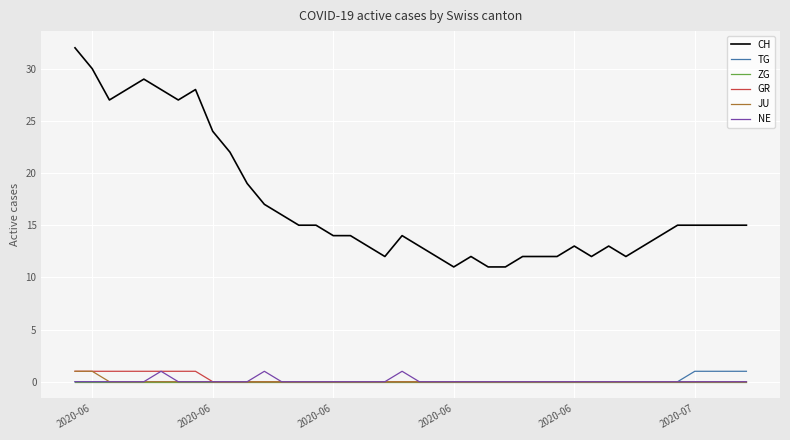

True or false: GR and CH cross at least once.

False